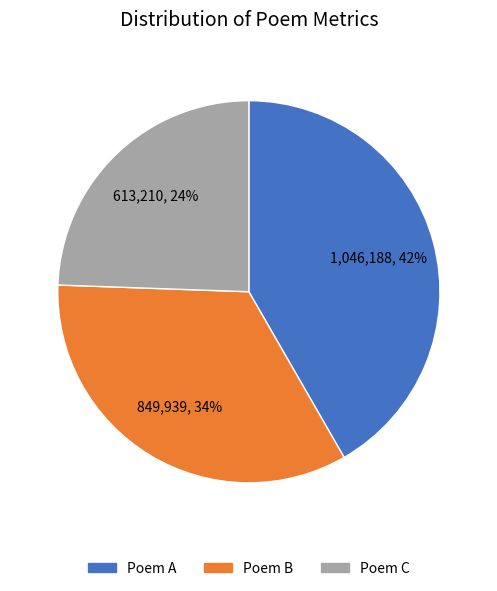

What is the ratio of the value at Poem C to the value at Poem B?

0.7